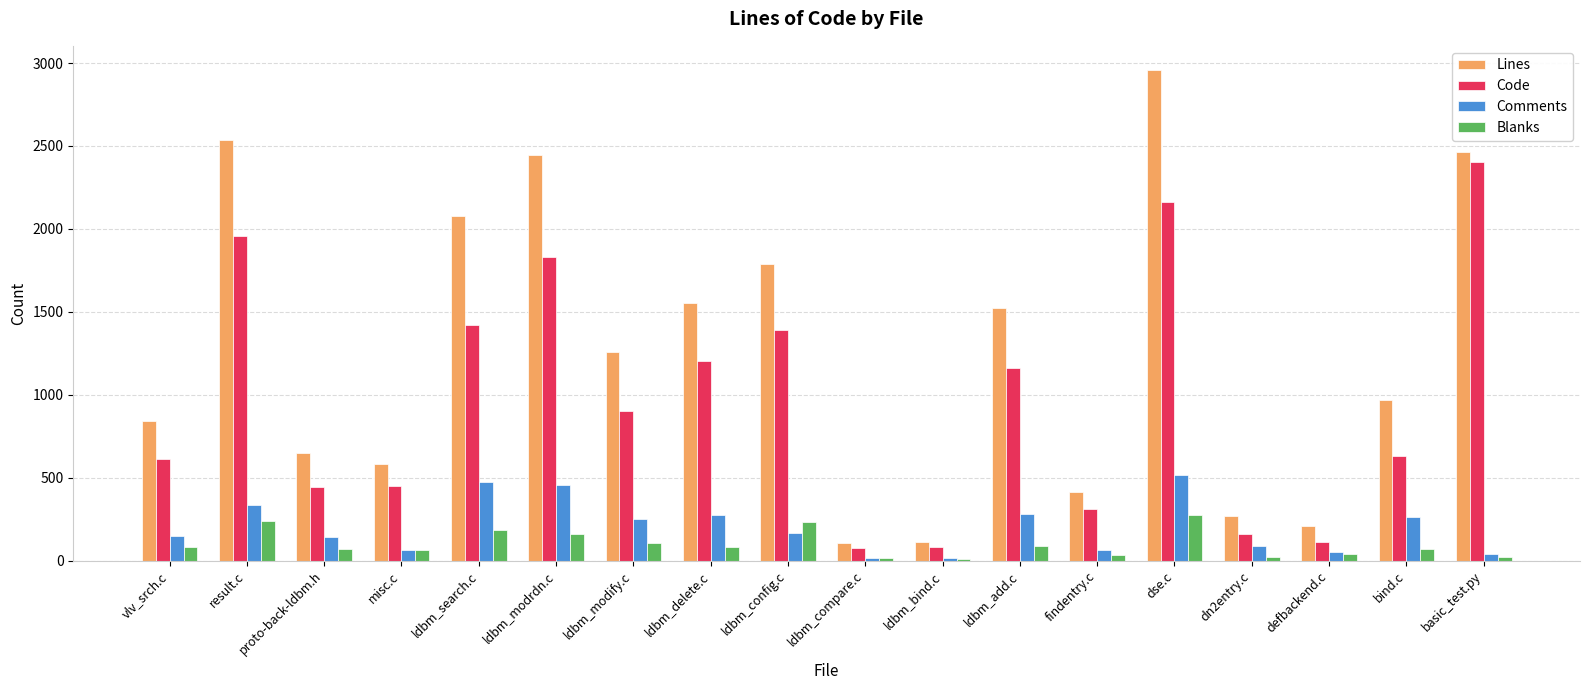

What position from the right is proto-back-ldbm.h?

16